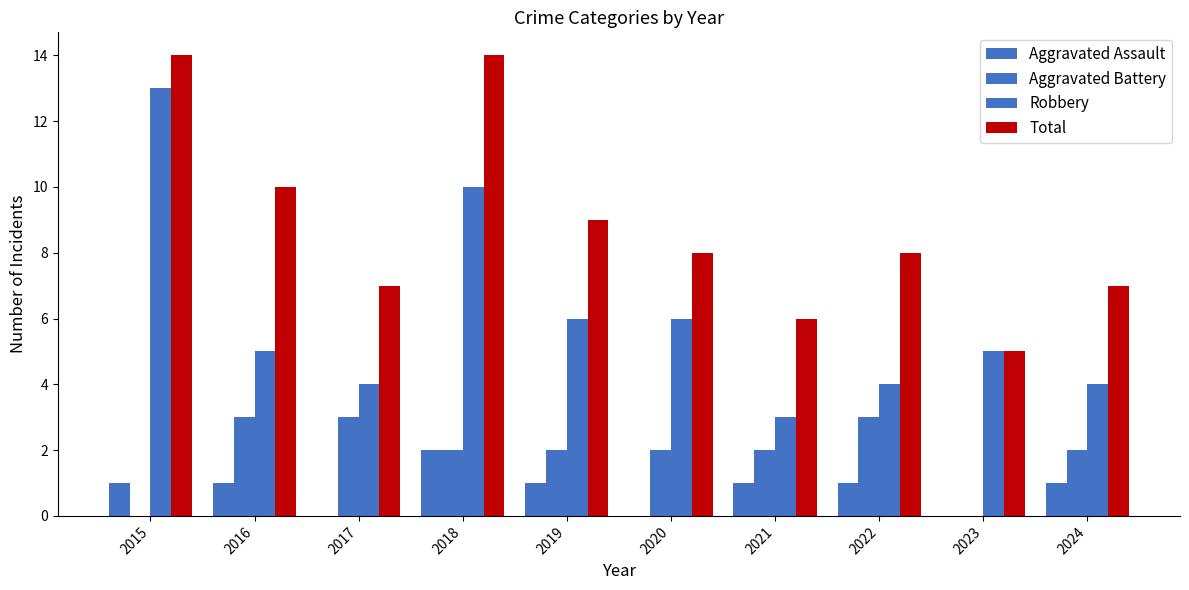

Count the number of categories in the chart.

10